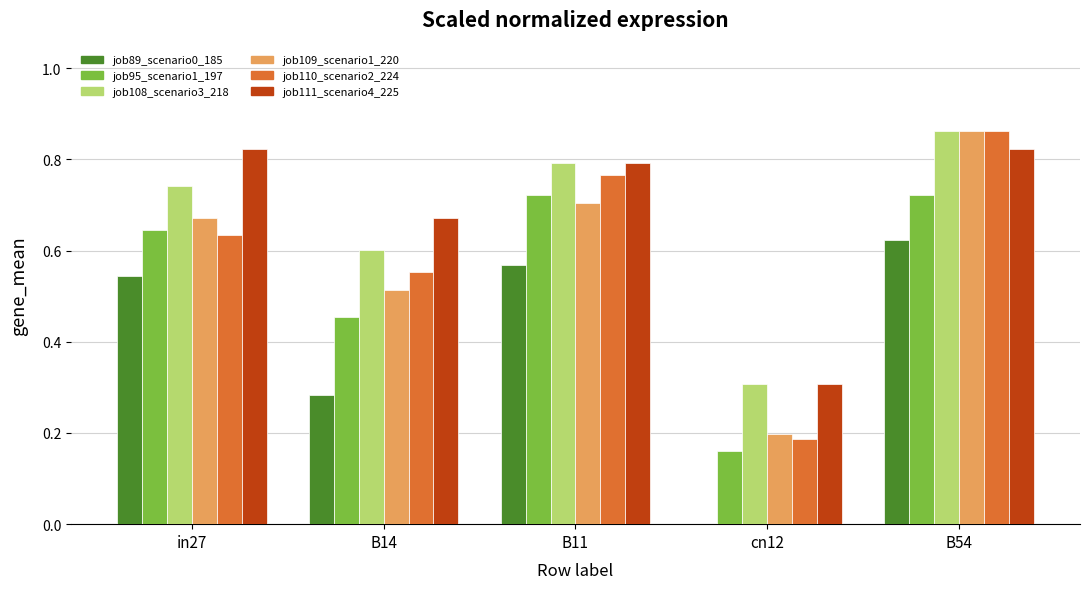

Which label corresponds to the largest value in the chart?

B54